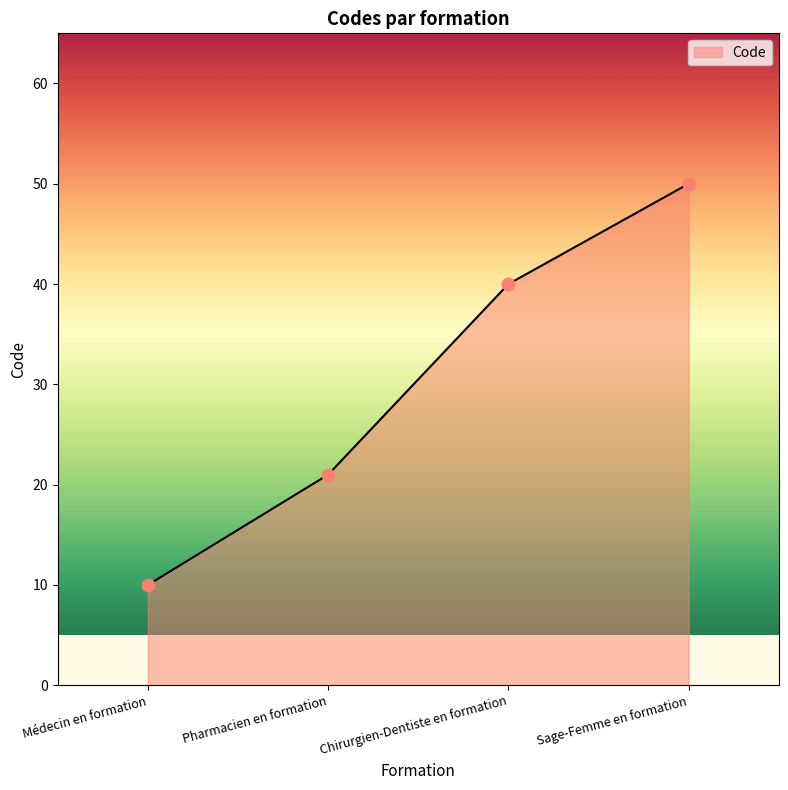

Approximately how many times larger is the value at Médecin en formation compared to Pharmacien en formation?

0.5